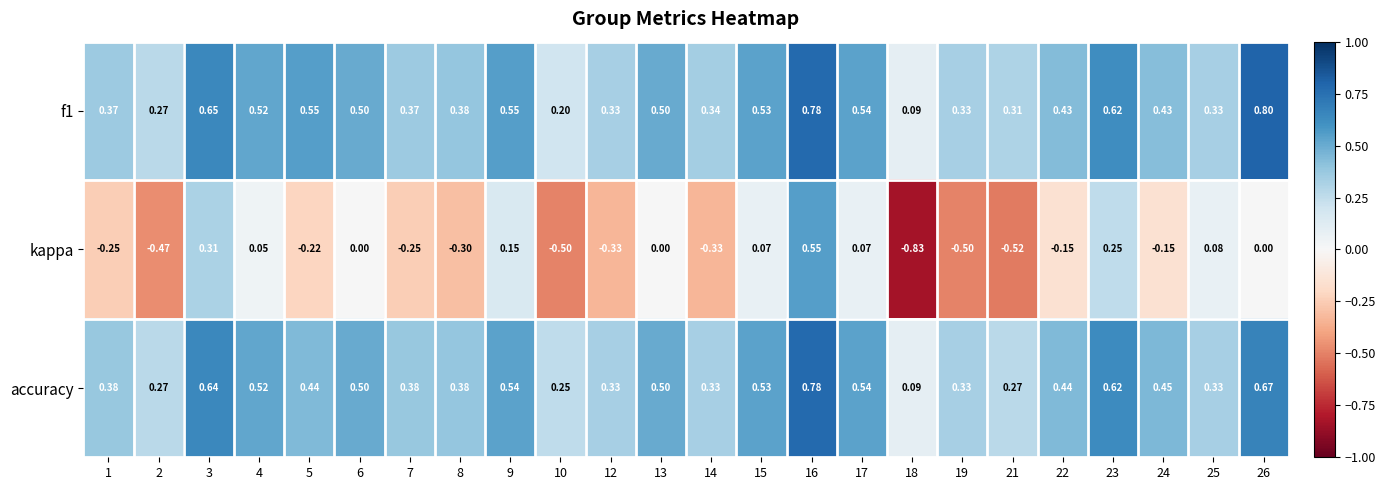

Is the value of f1 at 26 greater than the value of accuracy at 4?

Yes